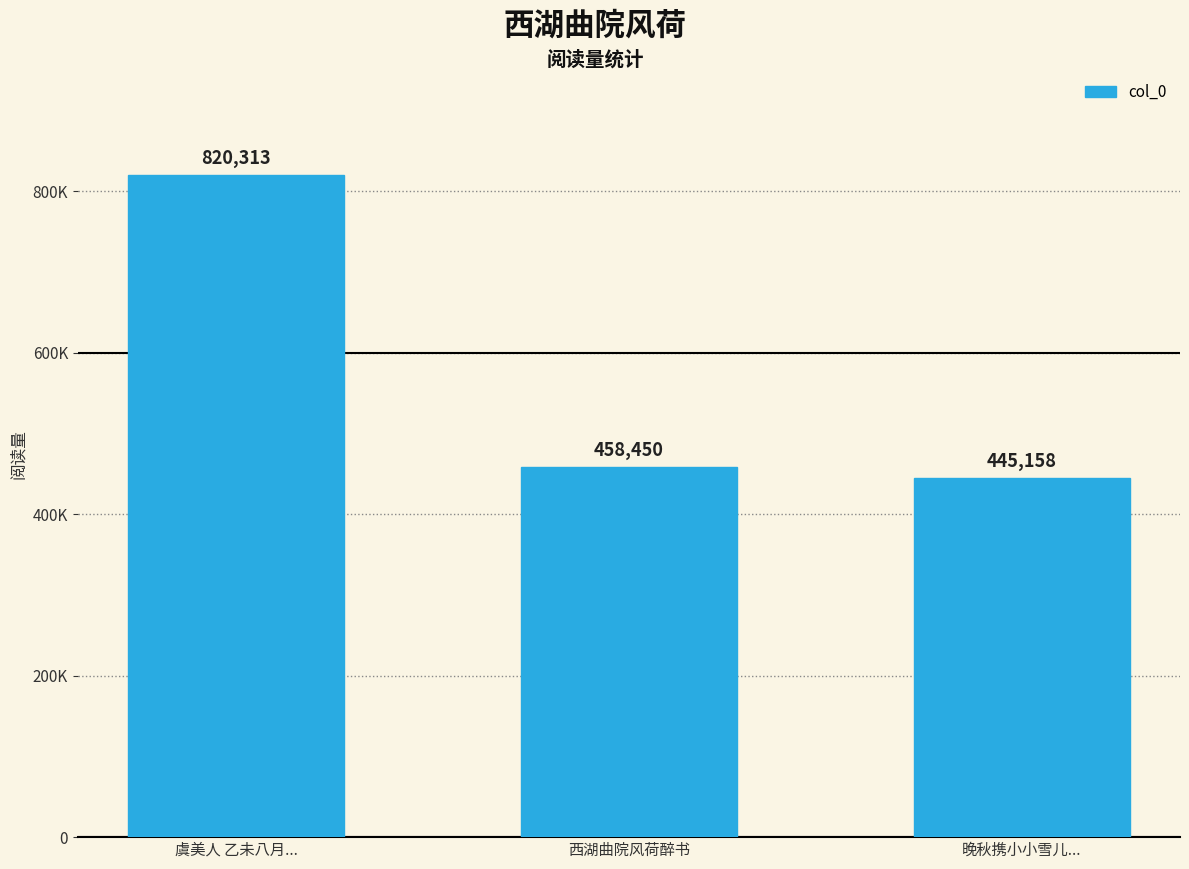

Does the chart contain any negative values?

No